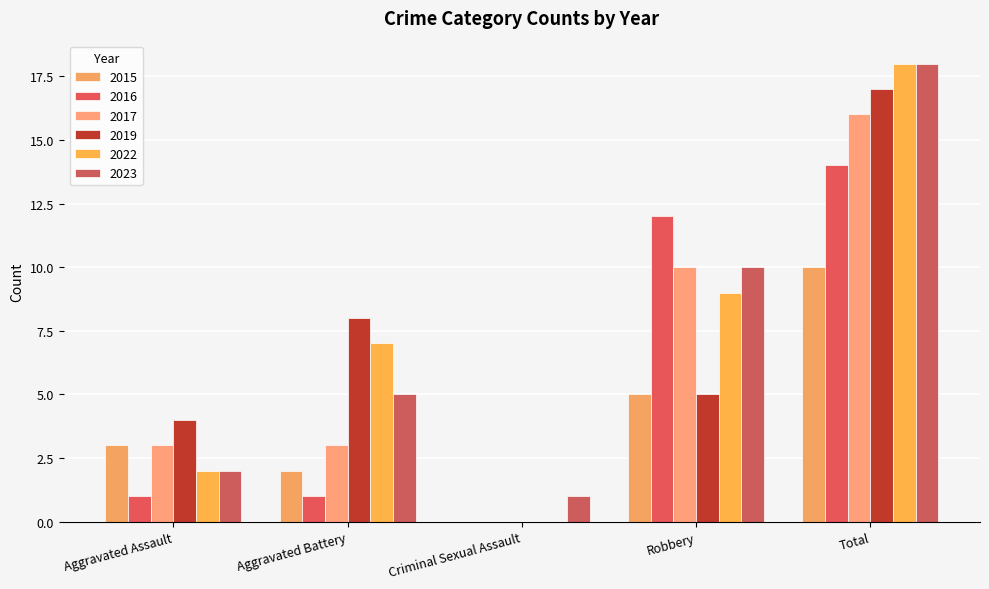

At which category is the sum across all series the highest?

Total